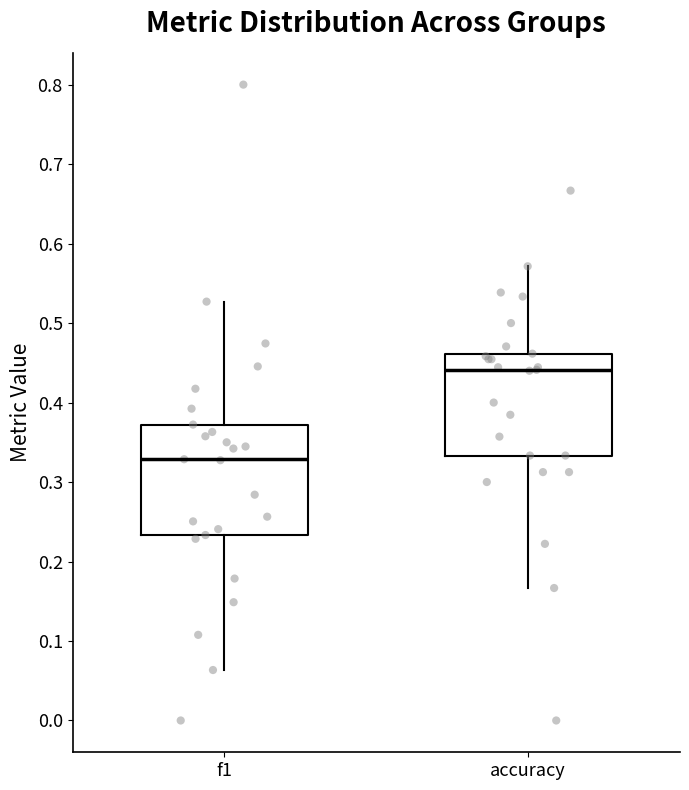

Reading left to right, read every box against the y-axis: the position of its median line, the range the box covers, and the ends of its whiskers. The values are not printed on the chart, so give them approximately, as read against the axis.

f1: median 0.33, box 0.23 to 0.37, whiskers 0.06 to 0.53
accuracy: median 0.44, box 0.33 to 0.46, whiskers 0.17 to 0.57